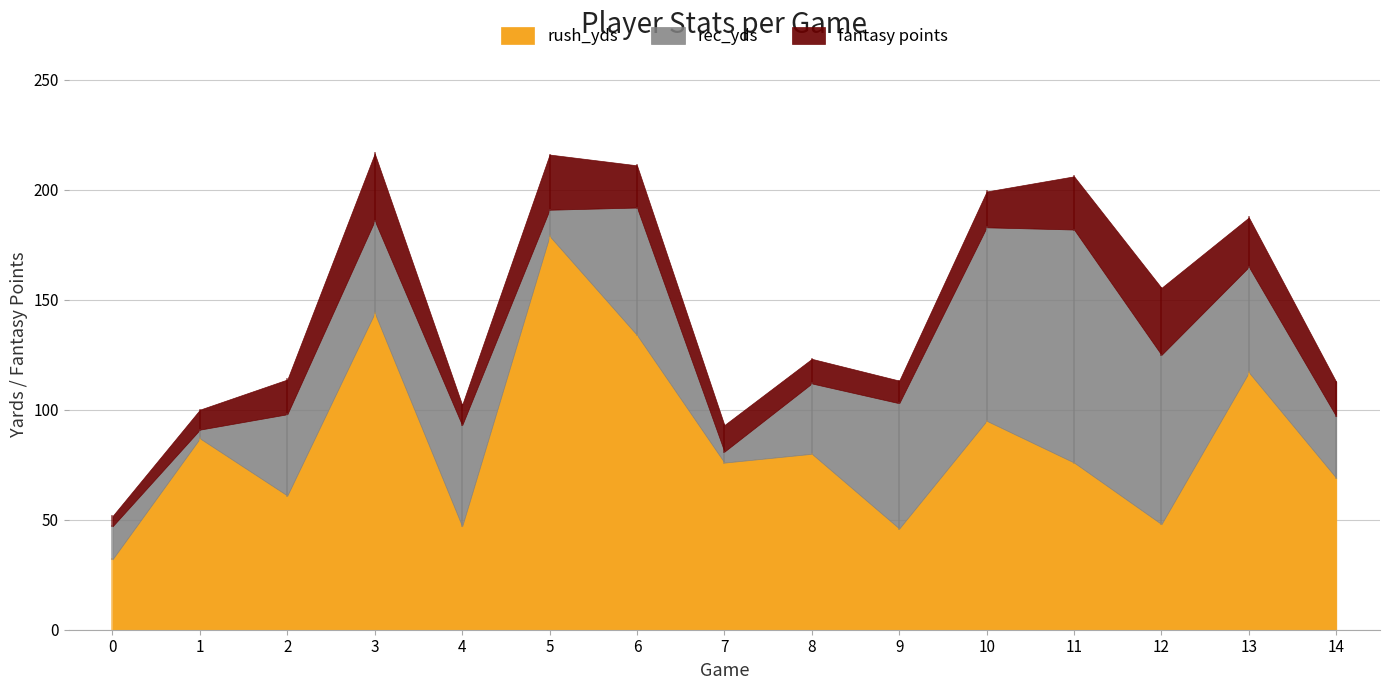

What is the smallest value displayed?

4.0